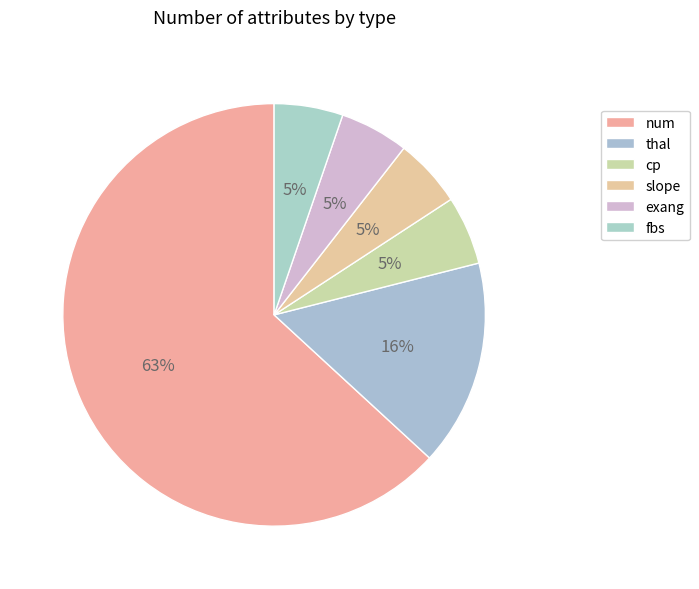

How much of the chart is everything except cp?

94.7%